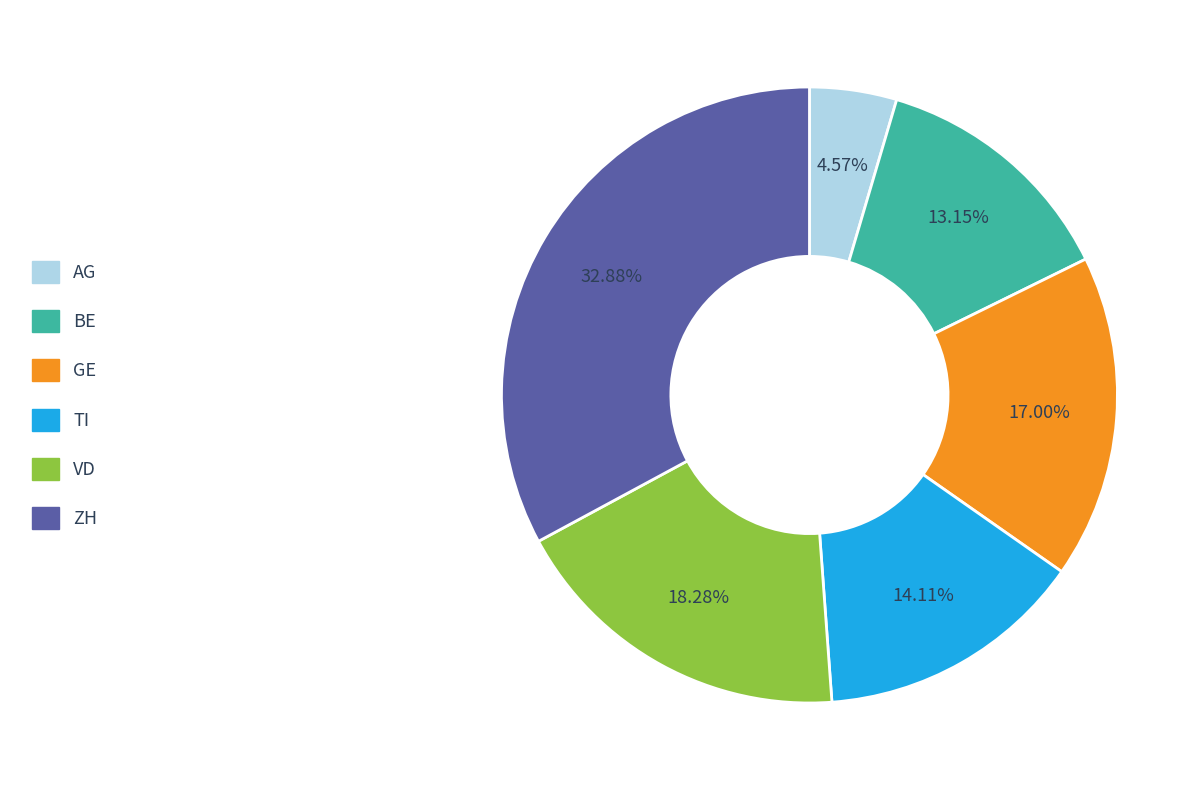

Do 32.88% and 13.15% together represent more than half of the pie?

No